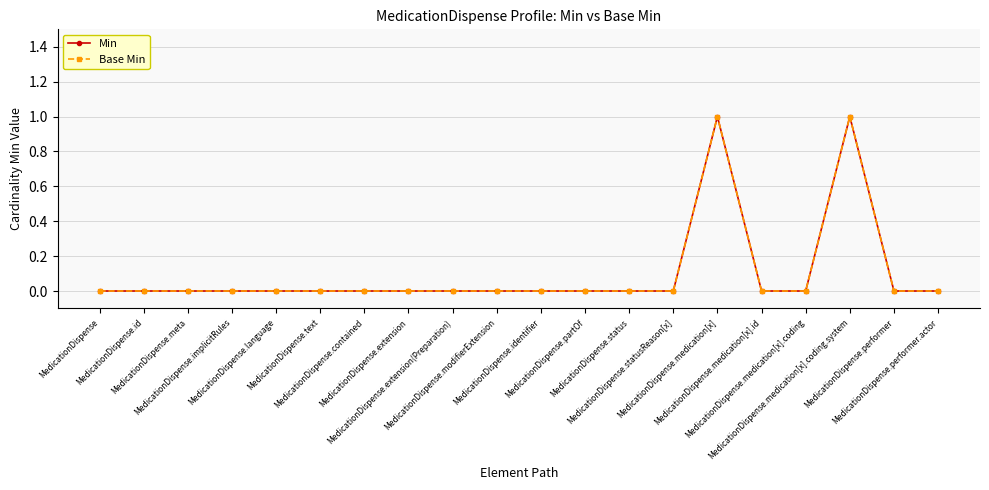

Reading left to right, list all the values displayed in this chart.

Min: 0	0	0	0	0	0	0	0	0	0	0	0	0	0	1	0	0	1	0	0
Base Min: 0	0	0	0	0	0	0	0	0	0	0	0	0	0	1	0	0	1	0	0